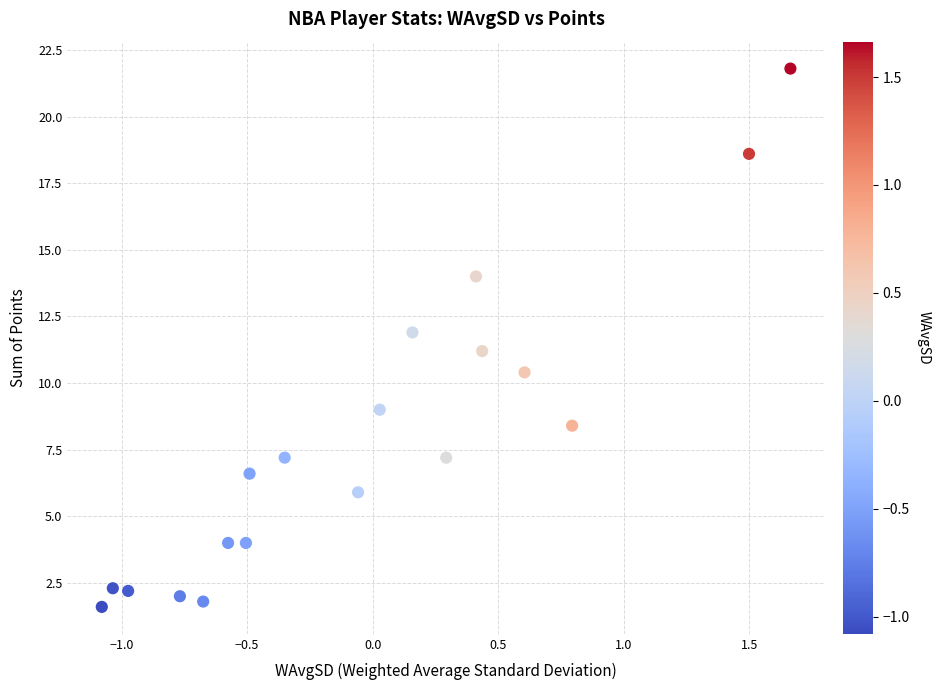

What is the range of Y values (max minus min)?

20.2